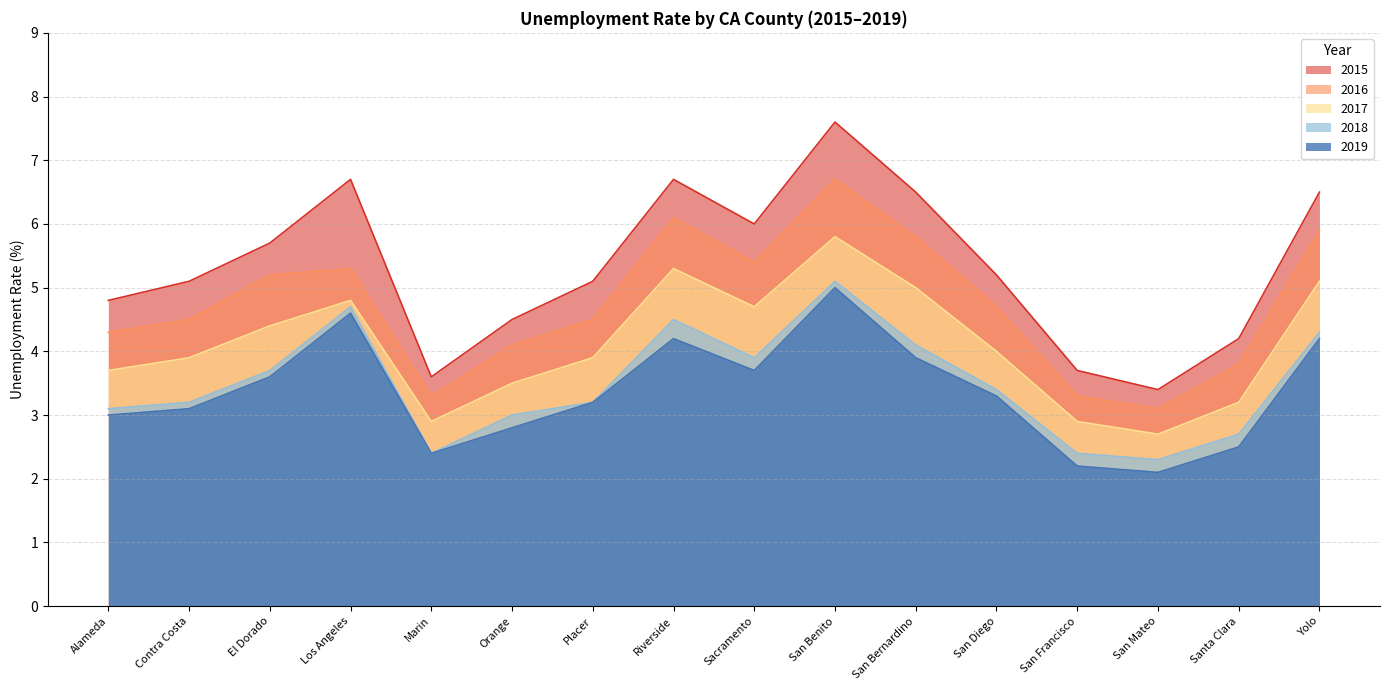

Reading right to left, extract all data points from this chart.

2015: Yolo=6.5	Santa Clara=4.2	San Mateo=3.4	San Francisco=3.7	San Diego=5.2	San Bernardino=6.5	San Benito=7.6	Sacramento=6.0	Riverside=6.7	Placer=5.1	Orange=4.5	Marin=3.6	Los Angeles=6.7	El Dorado=5.7	Contra Costa=5.1	Alameda=4.8
2016: Yolo=5.9	Santa Clara=3.8	San Mateo=3.1	San Francisco=3.3	San Diego=4.7	San Bernardino=5.8	San Benito=6.7	Sacramento=5.4	Riverside=6.1	Placer=4.5	Orange=4.1	Marin=3.3	Los Angeles=5.3	El Dorado=5.2	Contra Costa=4.5	Alameda=4.3
2017: Yolo=5.1	Santa Clara=3.2	San Mateo=2.7	San Francisco=2.9	San Diego=4.0	San Bernardino=5.0	San Benito=5.8	Sacramento=4.7	Riverside=5.3	Placer=3.9	Orange=3.5	Marin=2.9	Los Angeles=4.8	El Dorado=4.4	Contra Costa=3.9	Alameda=3.7
2018: Yolo=4.3	Santa Clara=2.7	San Mateo=2.3	San Francisco=2.4	San Diego=3.4	San Bernardino=4.1	San Benito=5.1	Sacramento=3.9	Riverside=4.5	Placer=3.2	Orange=3.0	Marin=2.4	Los Angeles=4.7	El Dorado=3.7	Contra Costa=3.2	Alameda=3.1
2019: Yolo=4.2	Santa Clara=2.5	San Mateo=2.1	San Francisco=2.2	San Diego=3.3	San Bernardino=3.9	San Benito=5.0	Sacramento=3.7	Riverside=4.2	Placer=3.2	Orange=2.8	Marin=2.4	Los Angeles=4.6	El Dorado=3.6	Contra Costa=3.1	Alameda=3.0